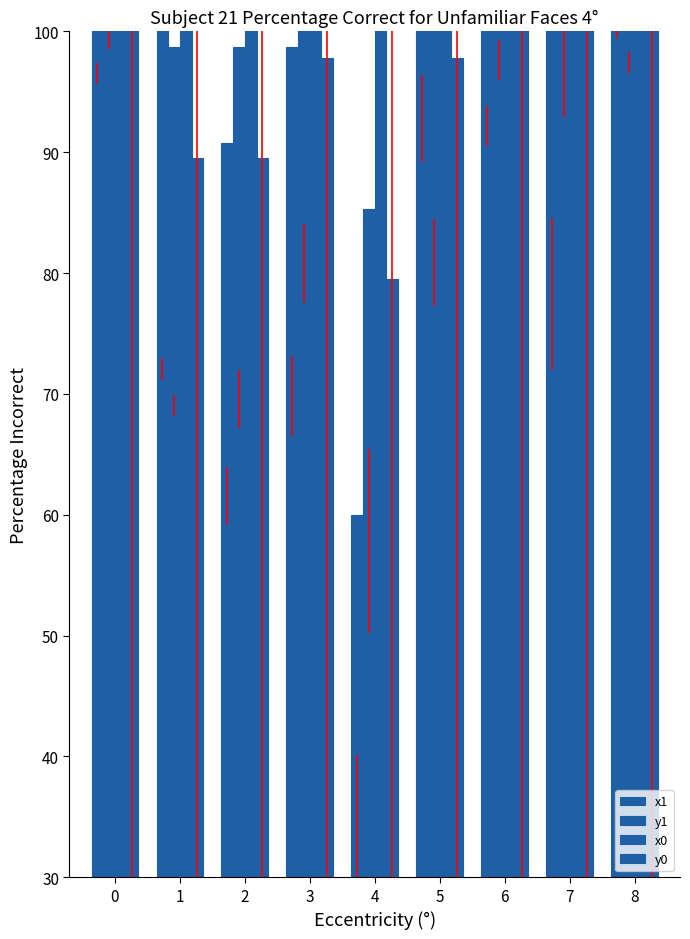

Which series has the largest total across all categories?

x0